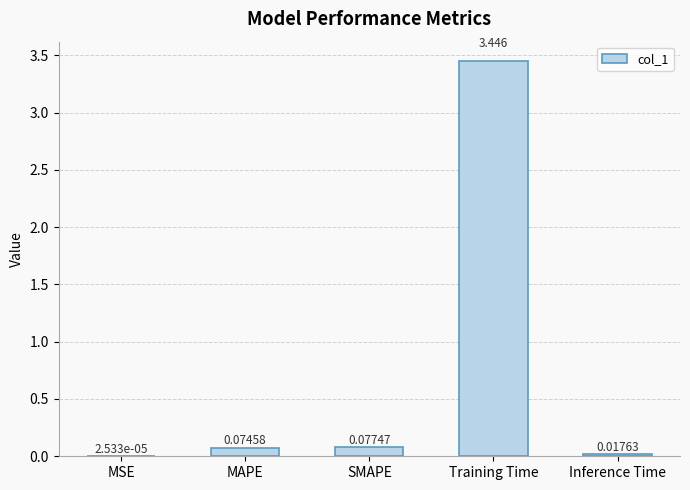

Which has a higher value, MAPE or Inference Time?

MAPE